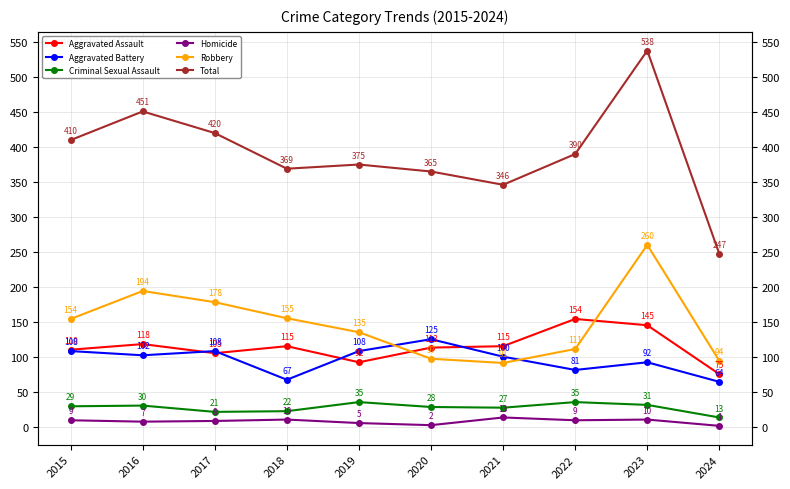

In Homicide, how many points are higher than both neighbors (excluding endpoints)?

3